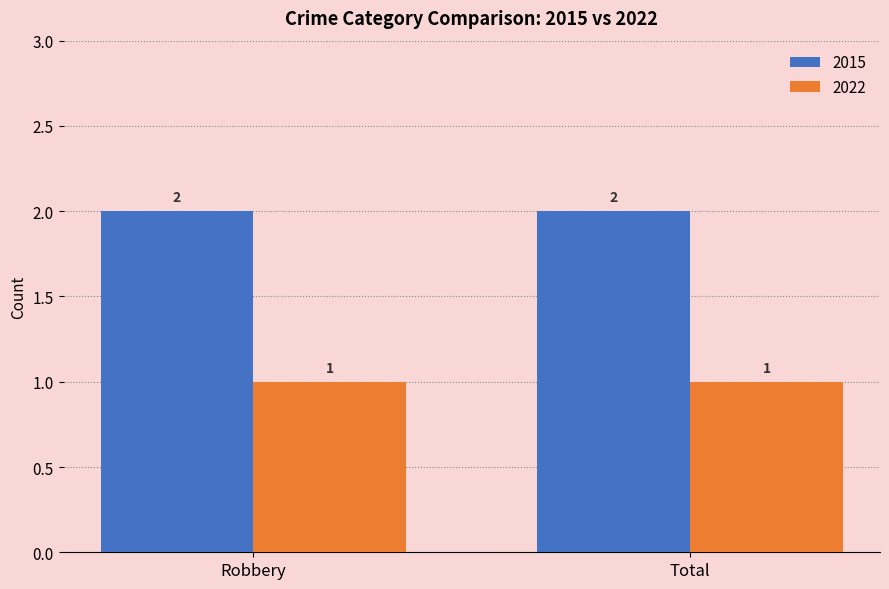

What is the sum of the 2015 values at Total and Robbery?

4